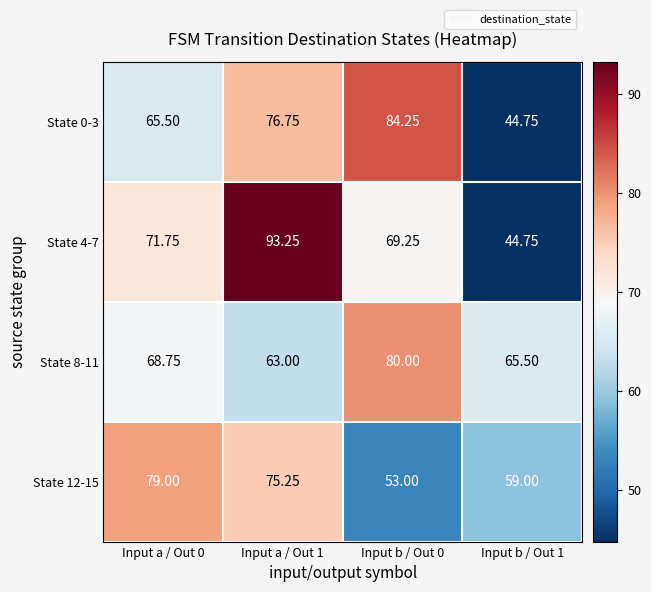

What is the minimum value shown in the chart?

44.8